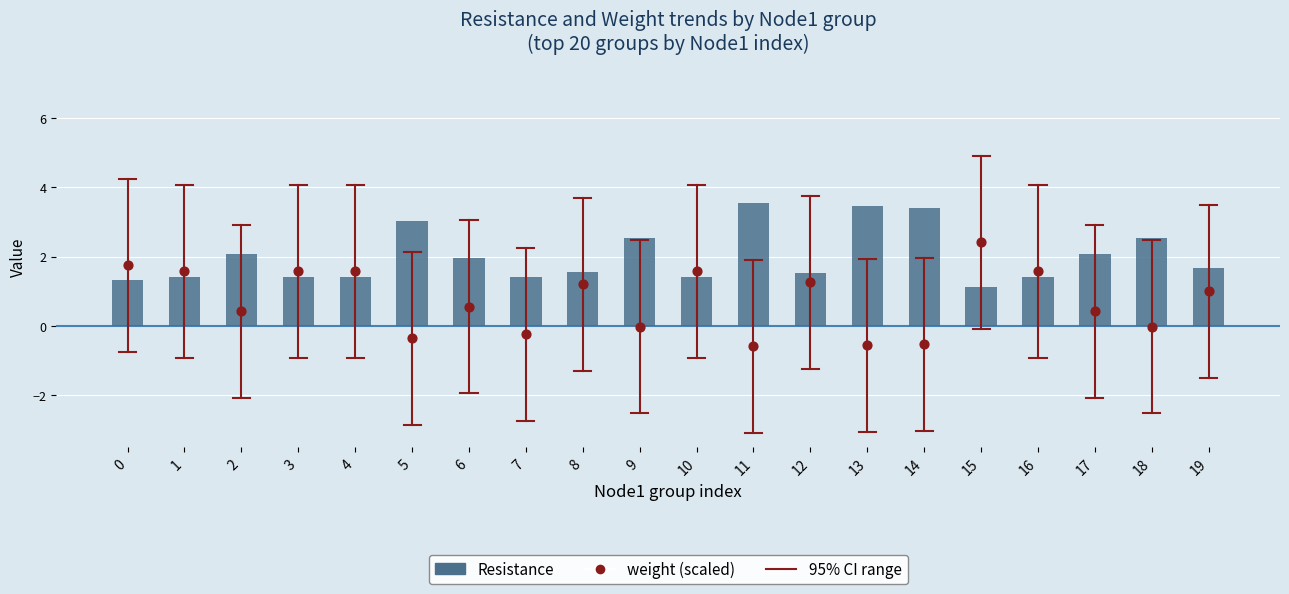

Which series has the largest Y range (max minus min)?

weight (scaled)